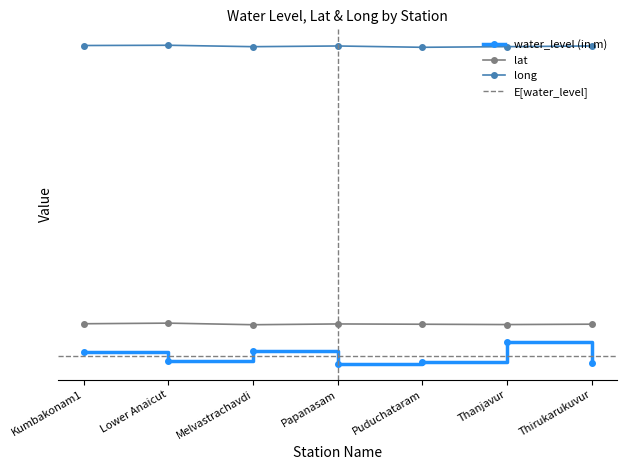

At Lower Anaicut, list the series in order from largest to smallest.

long, lat, water_level (in m)